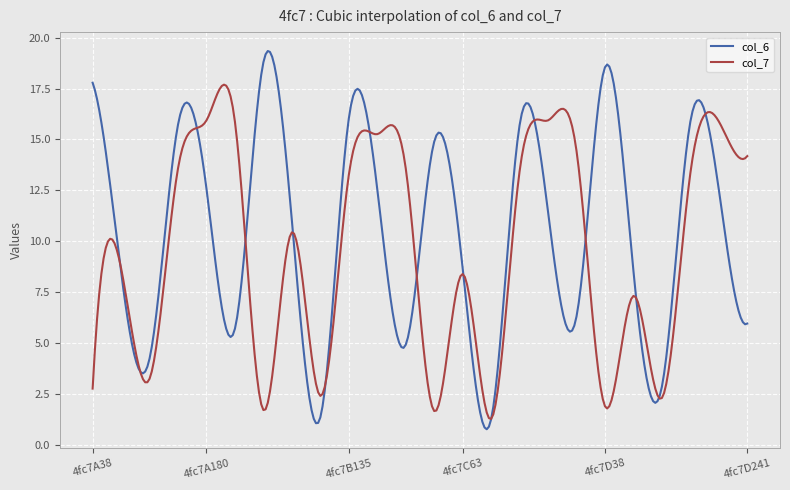

What is the highest value of the col_6 series?

19.3